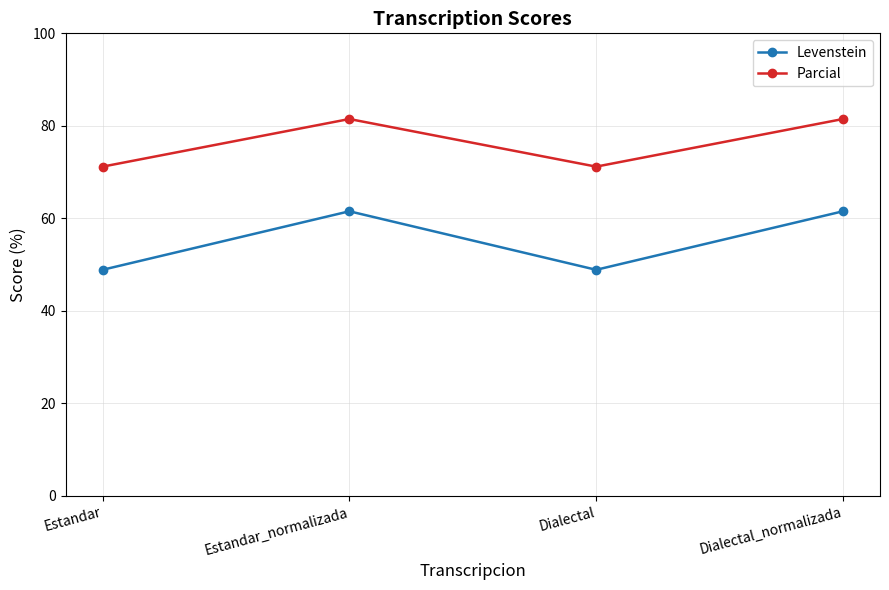

Rank the series at Dialectal from lowest to highest value.

Levenstein, Parcial